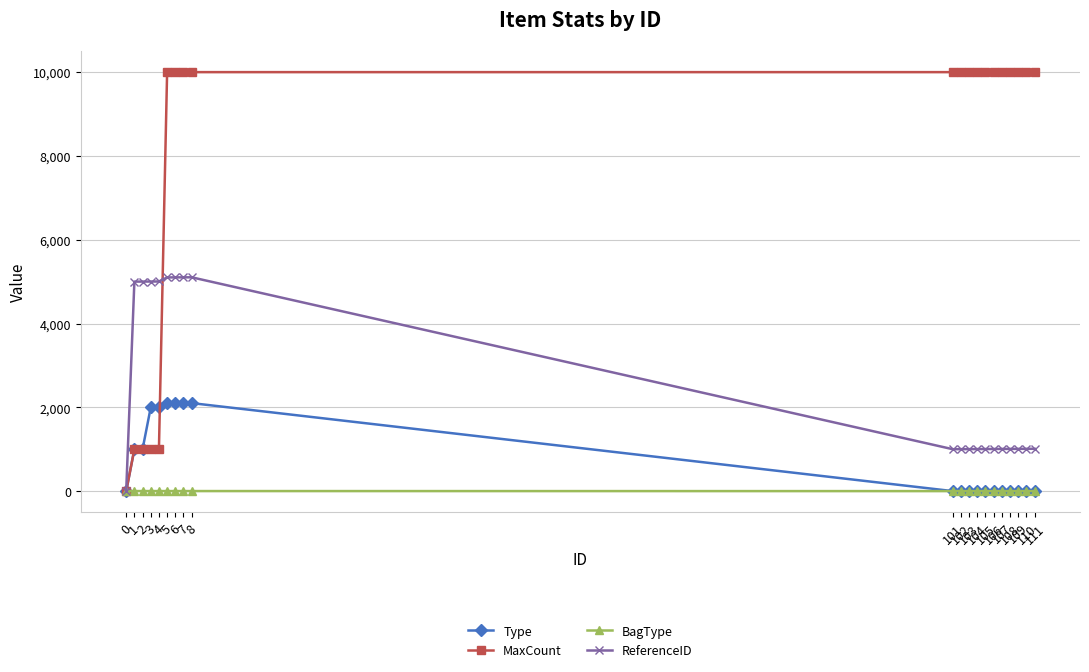

Which series has the widest spread of values?

MaxCount